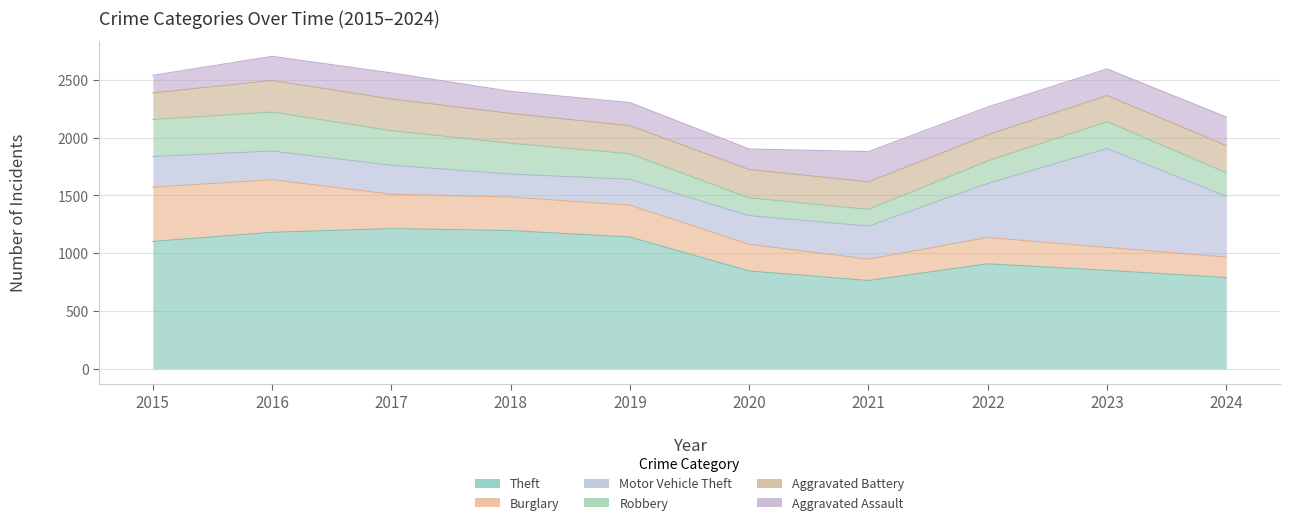

In Robbery, how many points are lower than both neighbors (excluding endpoints)?

1